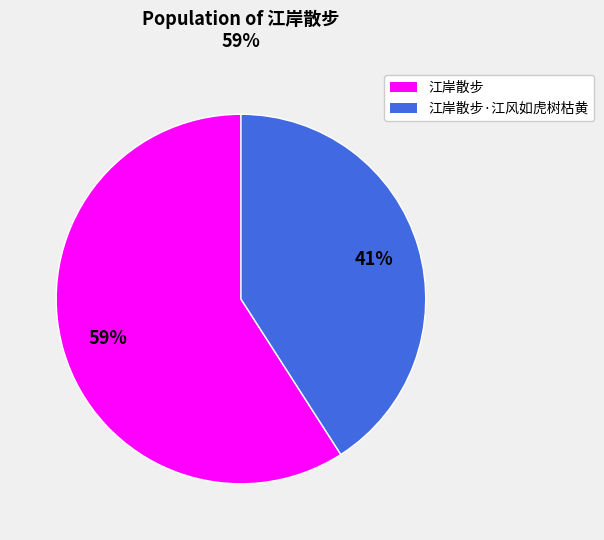

Count the number of slices in the pie.

2